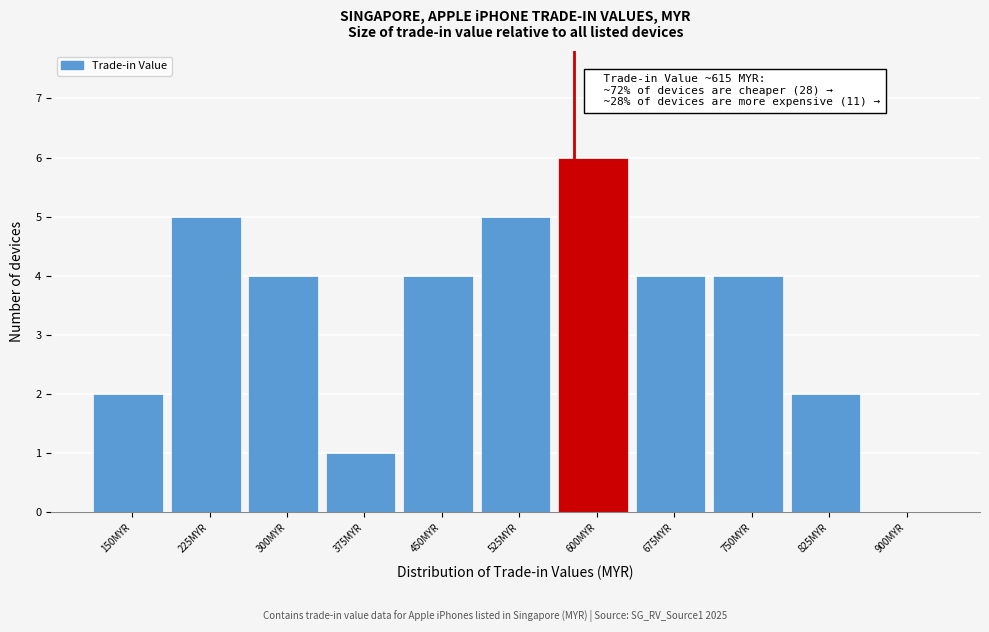

Reading right to left, extract all data points from this chart.

900MYR=0	825MYR=2	750MYR=4	675MYR=4	600MYR=6	525MYR=5	450MYR=4	375MYR=1	300MYR=4	225MYR=5	150MYR=2